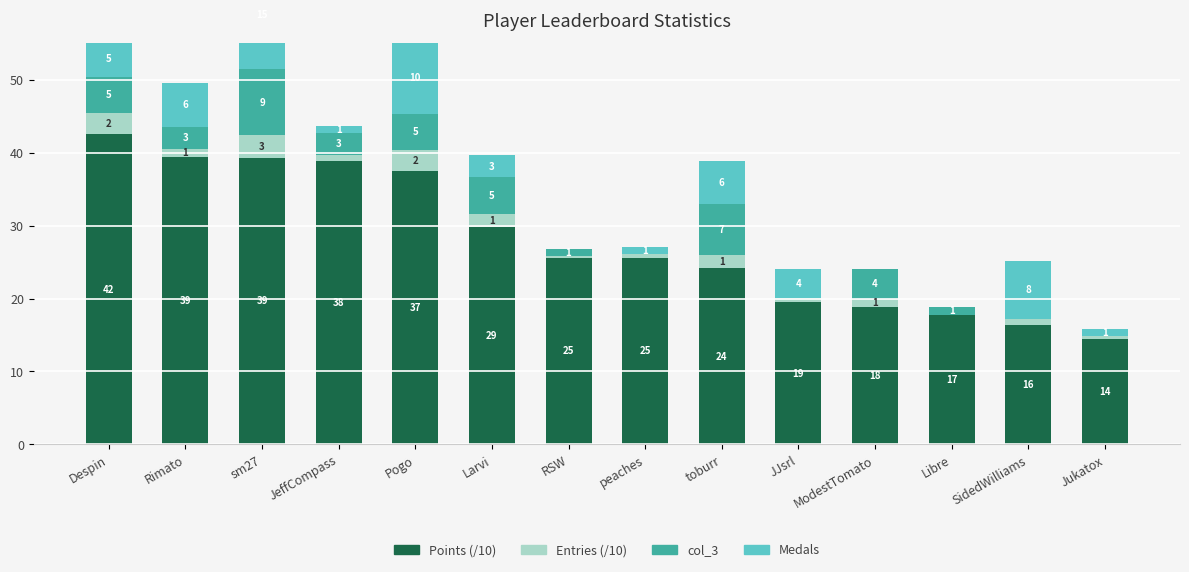

What are all the series names shown in the legend?

Points (/10), Entries (/10), col_3, Medals